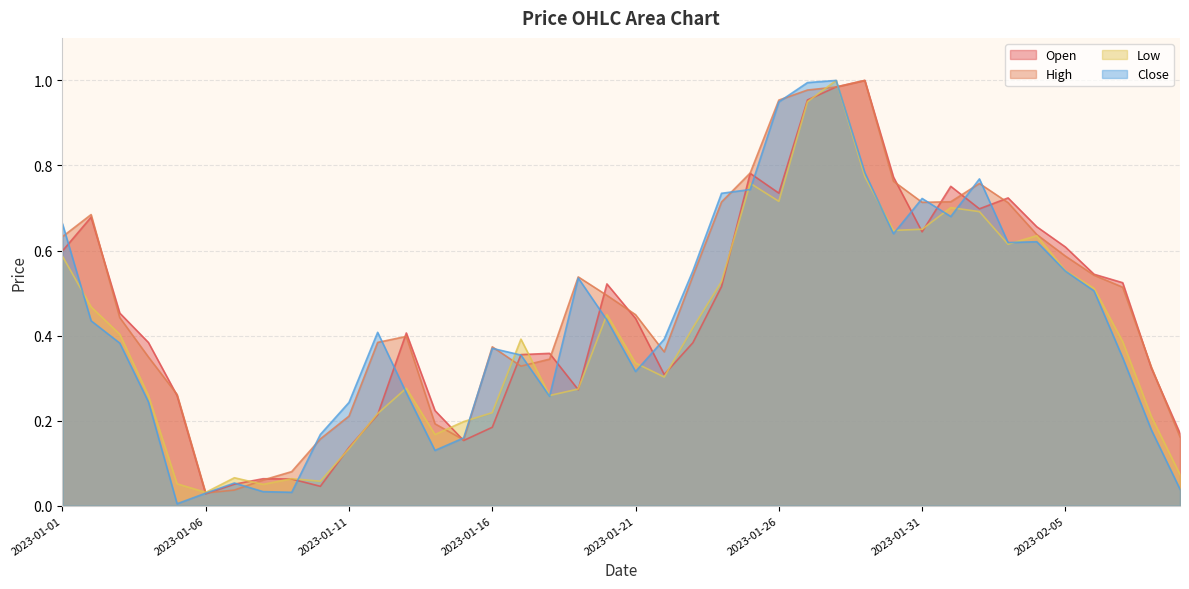

At which label is Low closest to 0?

2023-01-06